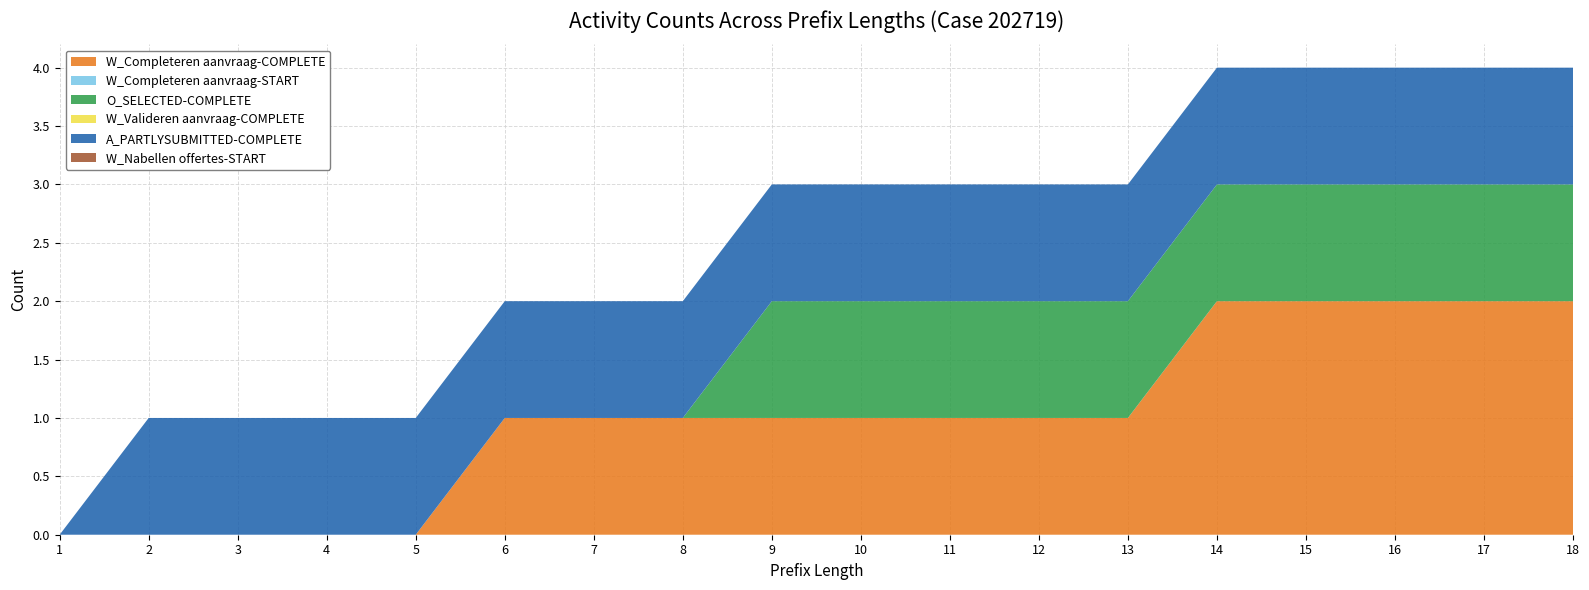

Reading left to right, what are all the values shown in this chart?

W_Completeren aanvraag-COMPLETE: 1=0	2=0	3=0	4=0	5=0	6=1	7=1	8=1	9=1	10=1	11=1	12=1	13=1	14=2	15=2	16=2	17=2	18=2
W_Completeren aanvraag-START: 1=0	2=0	3=0	4=0	5=0	6=0	7=0	8=0	9=0	10=0	11=0	12=0	13=0	14=0	15=0	16=0	17=0	18=0
O_SELECTED-COMPLETE: 1=0	2=0	3=0	4=0	5=0	6=0	7=0	8=0	9=1	10=1	11=1	12=1	13=1	14=1	15=1	16=1	17=1	18=1
W_Valideren aanvraag-COMPLETE: 1=0	2=0	3=0	4=0	5=0	6=0	7=0	8=0	9=0	10=0	11=0	12=0	13=0	14=0	15=0	16=0	17=0	18=0
A_PARTLYSUBMITTED-COMPLETE: 1=0	2=1	3=1	4=1	5=1	6=1	7=1	8=1	9=1	10=1	11=1	12=1	13=1	14=1	15=1	16=1	17=1	18=1
W_Nabellen offertes-START: 1=0	2=0	3=0	4=0	5=0	6=0	7=0	8=0	9=0	10=0	11=0	12=0	13=0	14=0	15=0	16=0	17=0	18=0